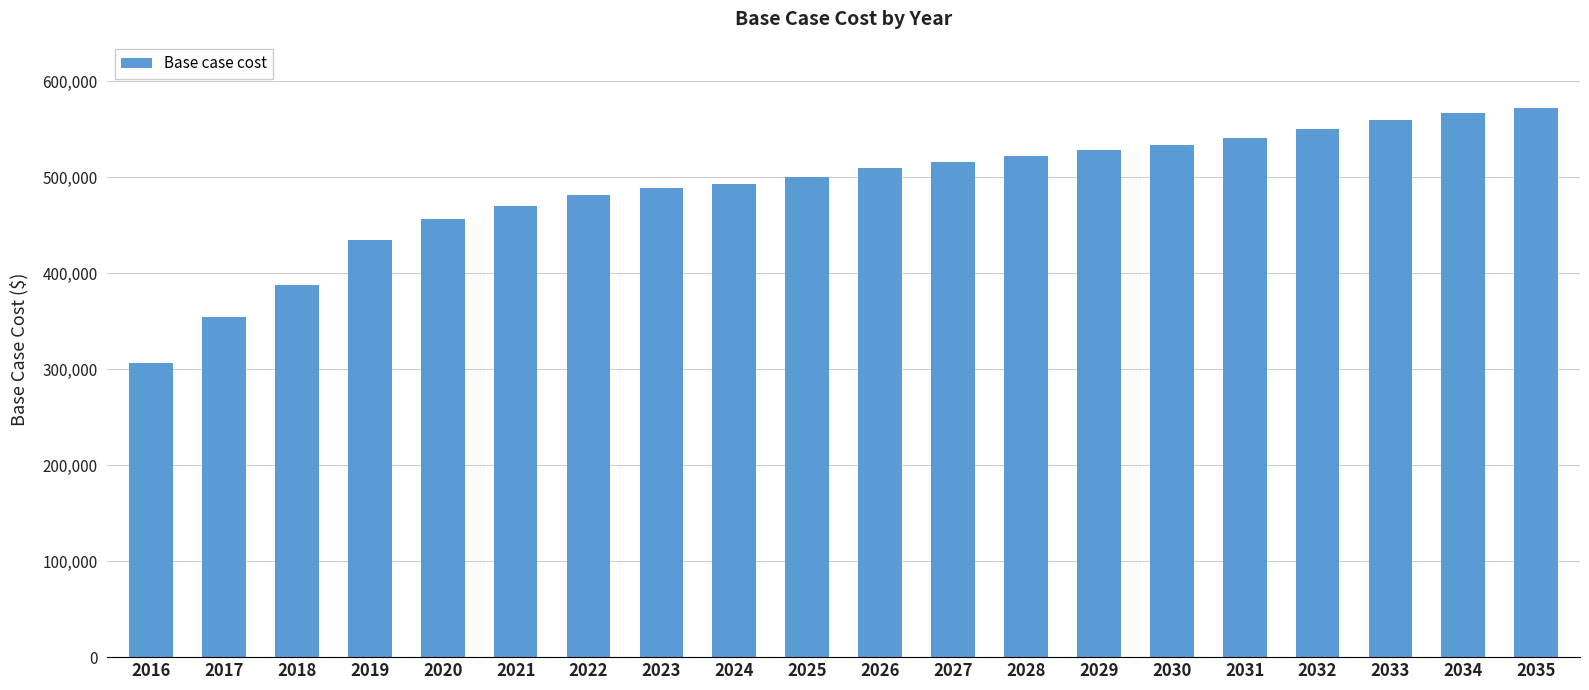

Reading right to left, what are all the values shown in this chart?

2035=572610.3	2034=566724.4	2033=559487.7	2032=550205.1	2031=540922.5	2030=533552.3	2029=528470.9	2028=521865.6	2027=515916.0	2026=510081.7	2025=500698.9	2024=493022.1	2023=488784.5	2022=481080.4	2021=469952.2	2020=456155.8	2019=434679.5	2018=387431.8	2017=354317.3	2016=306040.5